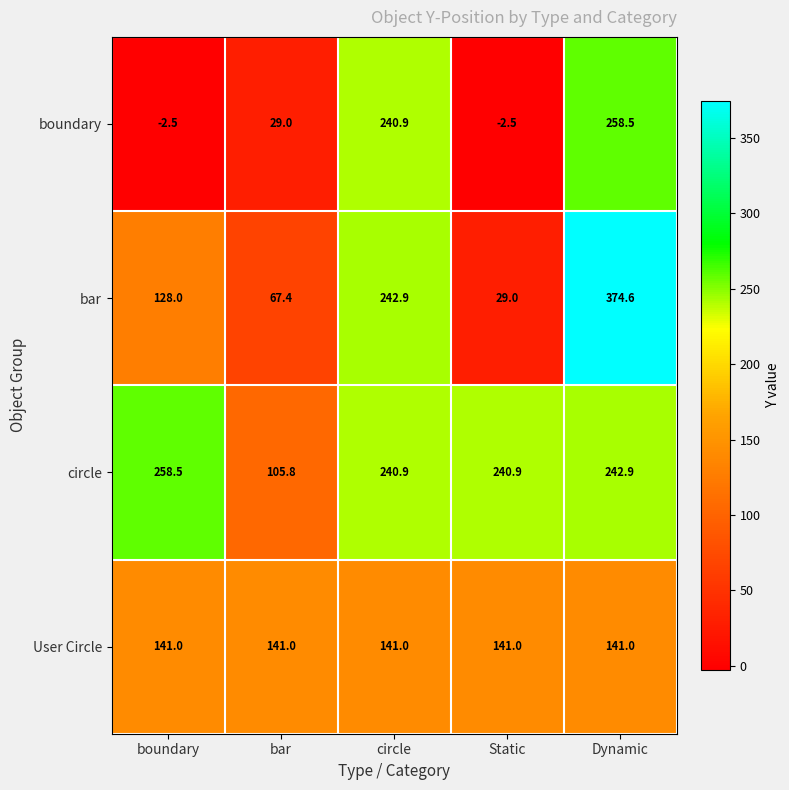

Rank the series at boundary from highest to lowest value.

circle, User Circle, bar, boundary